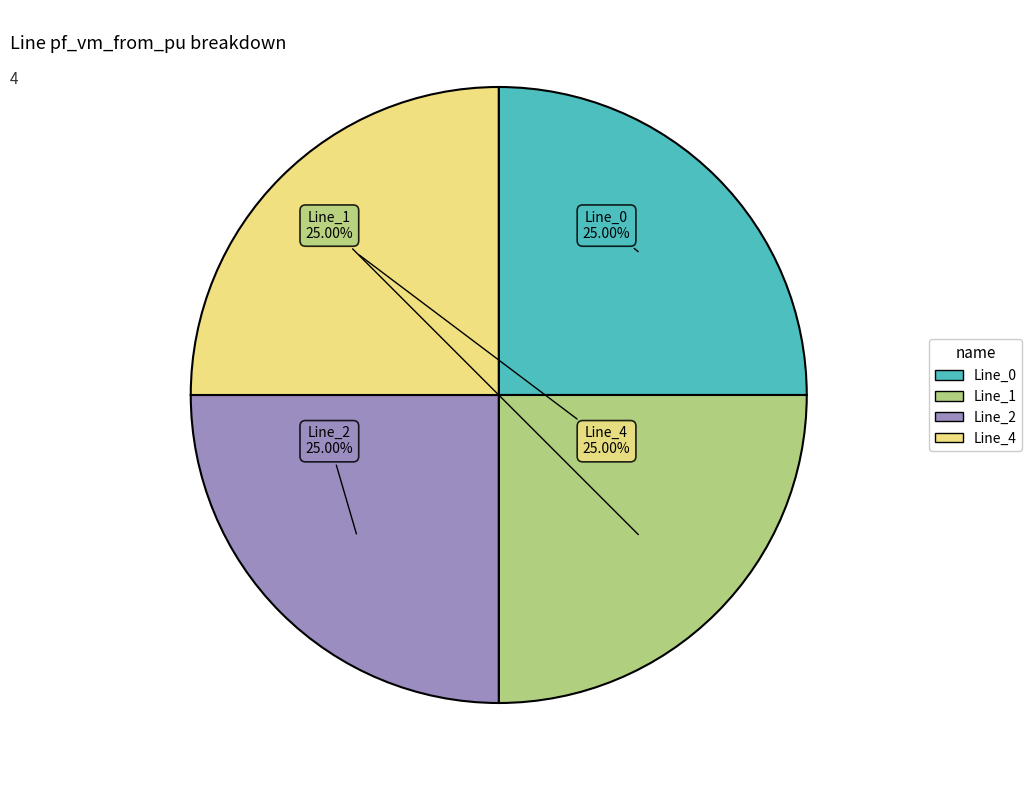

Does any single category account for the majority?

No